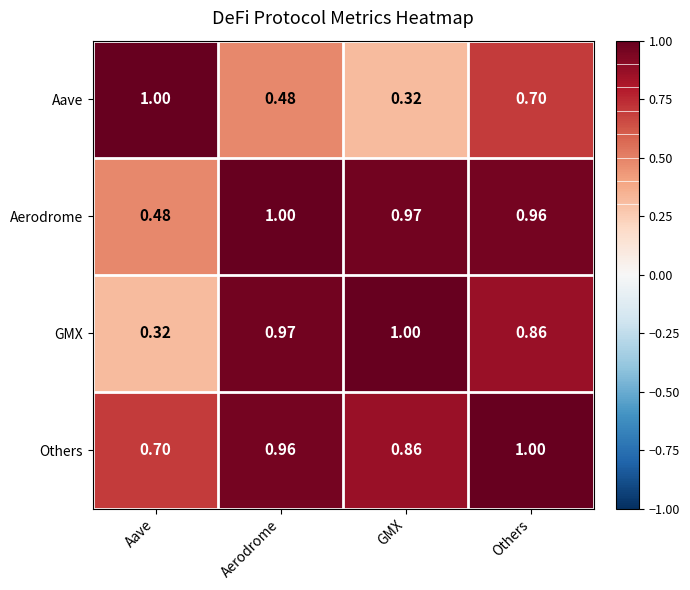

Which category has the highest value in the Aave series?

Aave